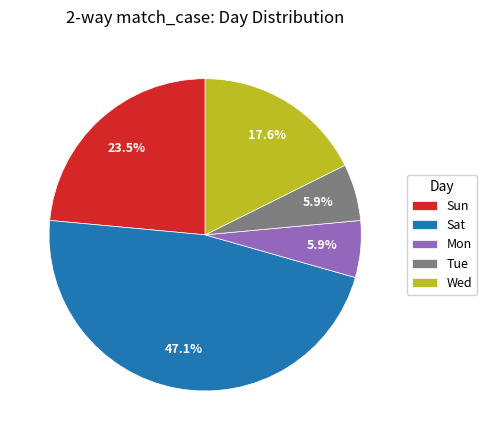

Which slice is the largest?

Sat